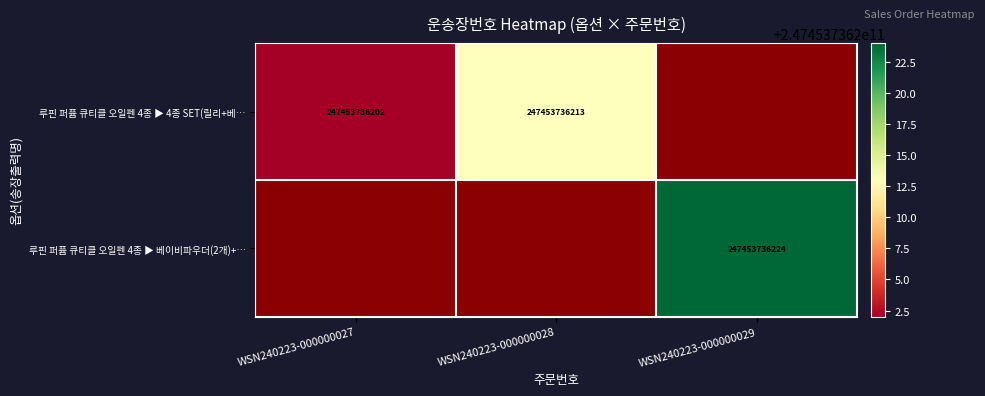

At how many categories does at least one series exceed 120426122229?

3